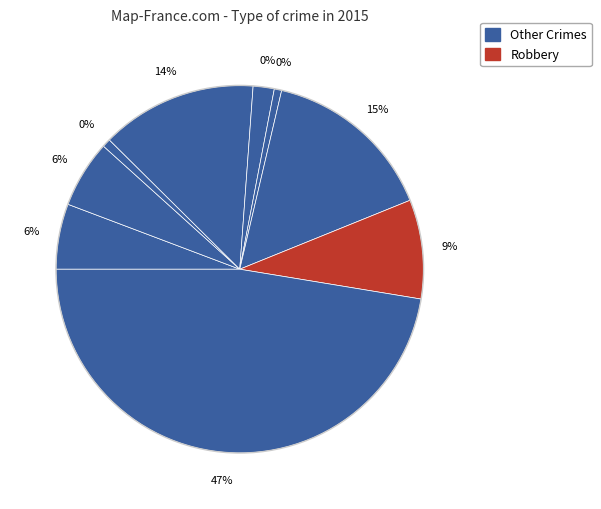

Count the number of slices in the pie.

9